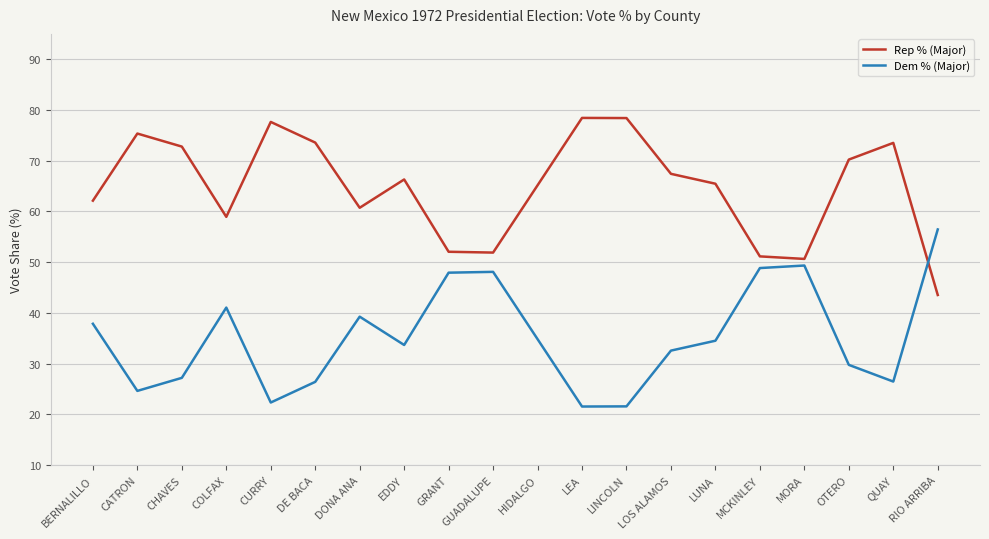

Is it true that Dem % (Major) equals 5.8 at DE BACA?

False